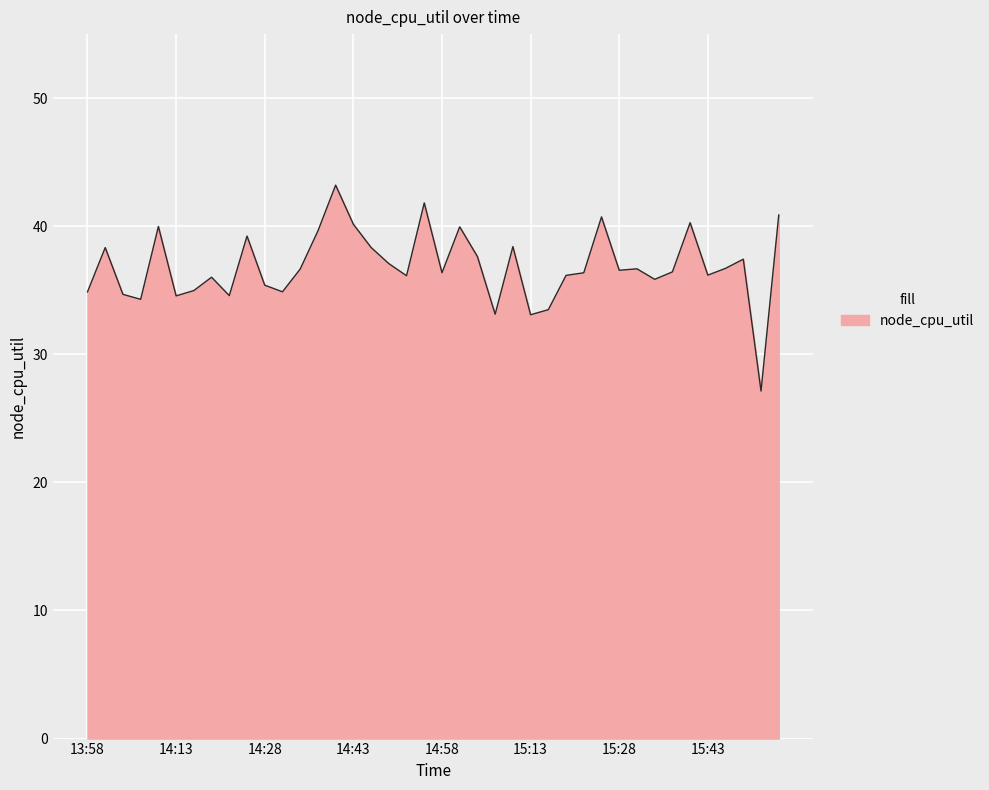

Does the chart display data point markers on the line(s)?

No